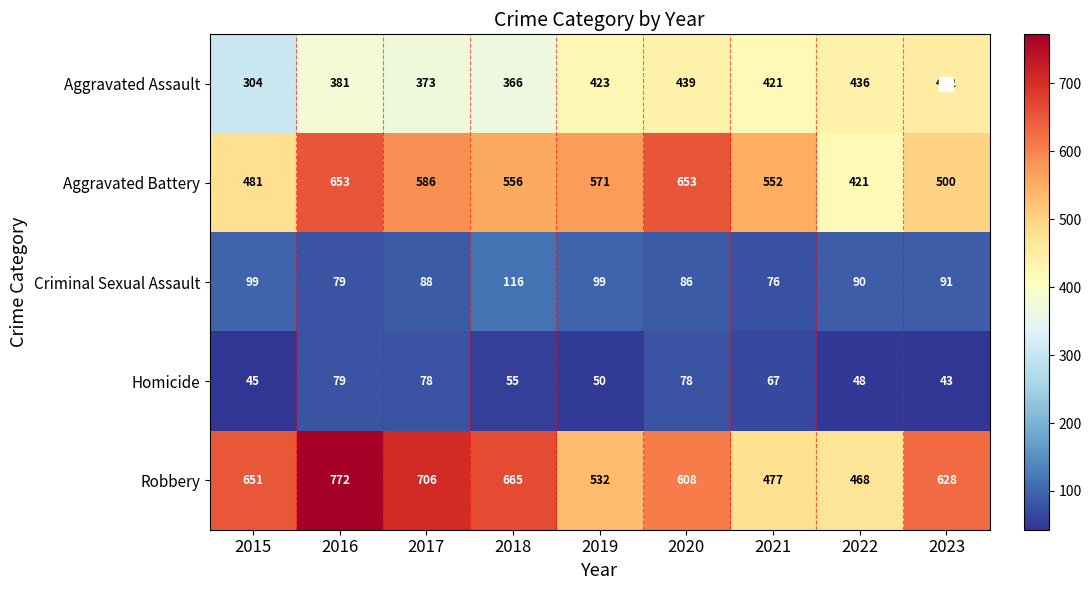

The value of Criminal Sexual Assault at 2020 is 86. True or false?

True